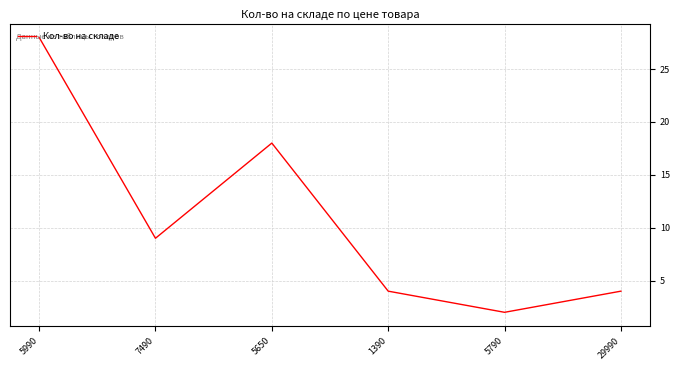

What is the sum of the values at 5650 and 5990?

46